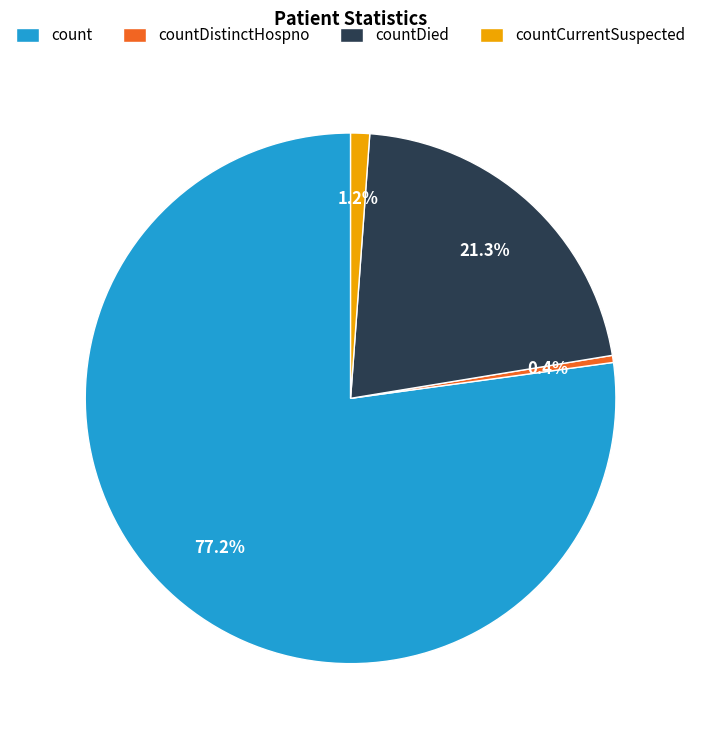

To the nearest percent, what portion does count represent?

77%